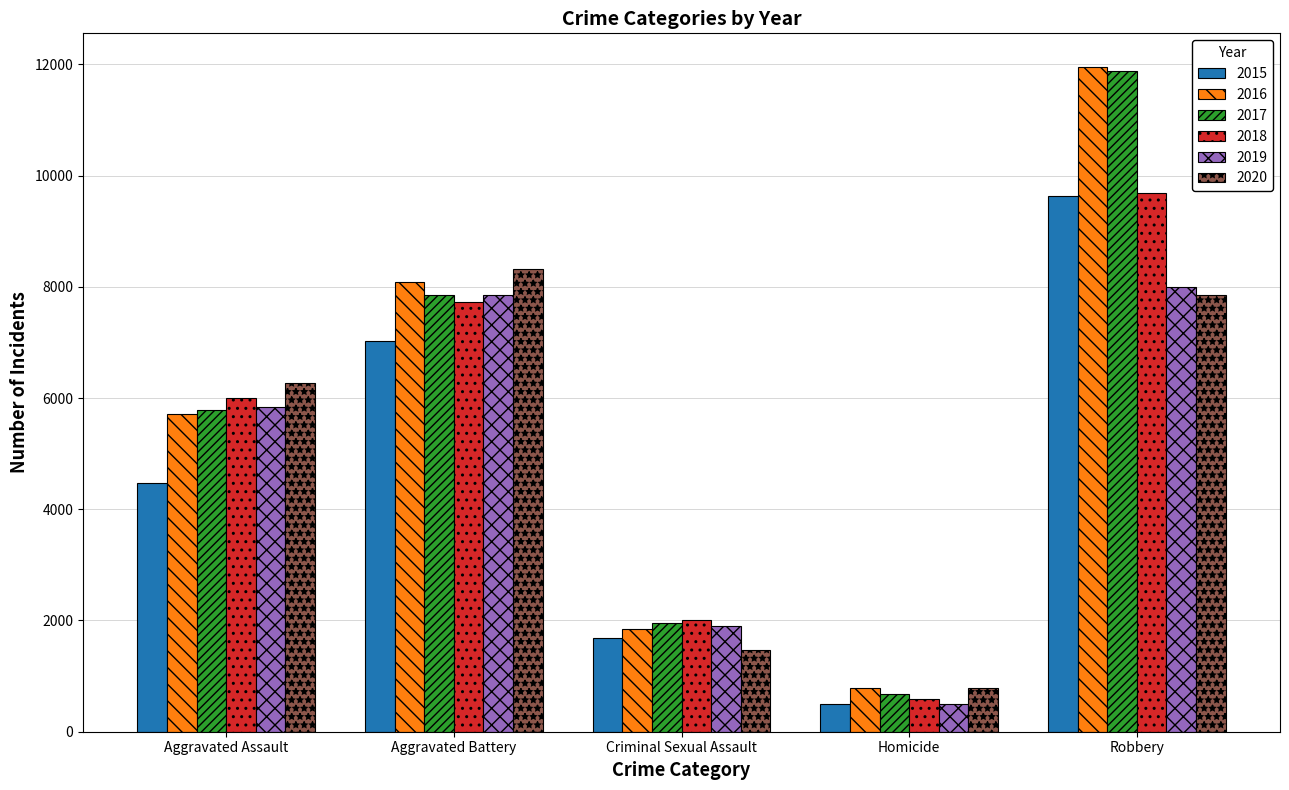

Read the 2016 value at Aggravated Battery, to the nearest 50.

8100